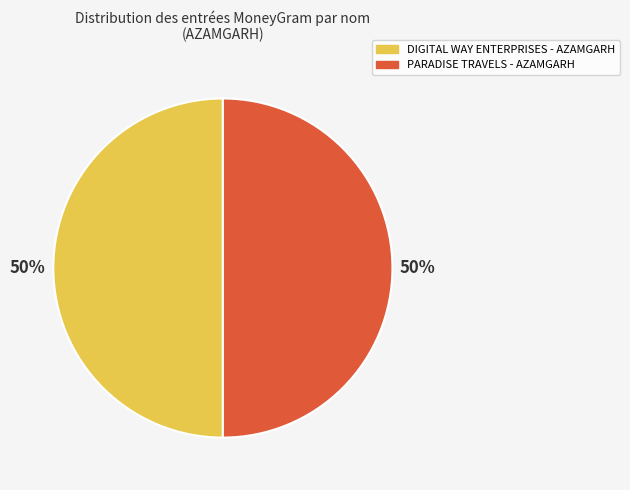

To the nearest percent, what percentage of the pie is PARADISE TRAVELS - AZAMGARH?

50%